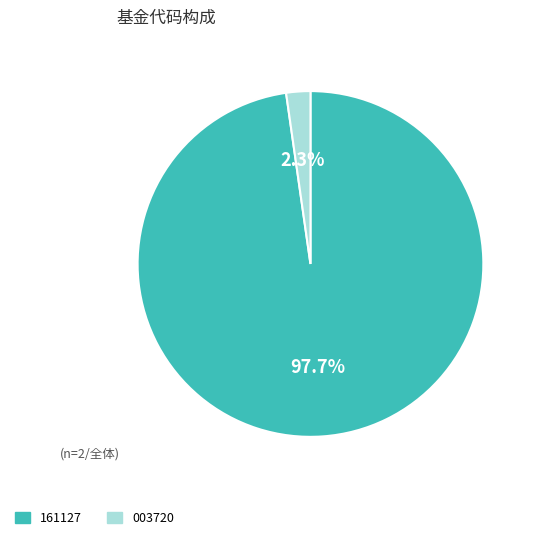

How many segments does this pie chart have?

2